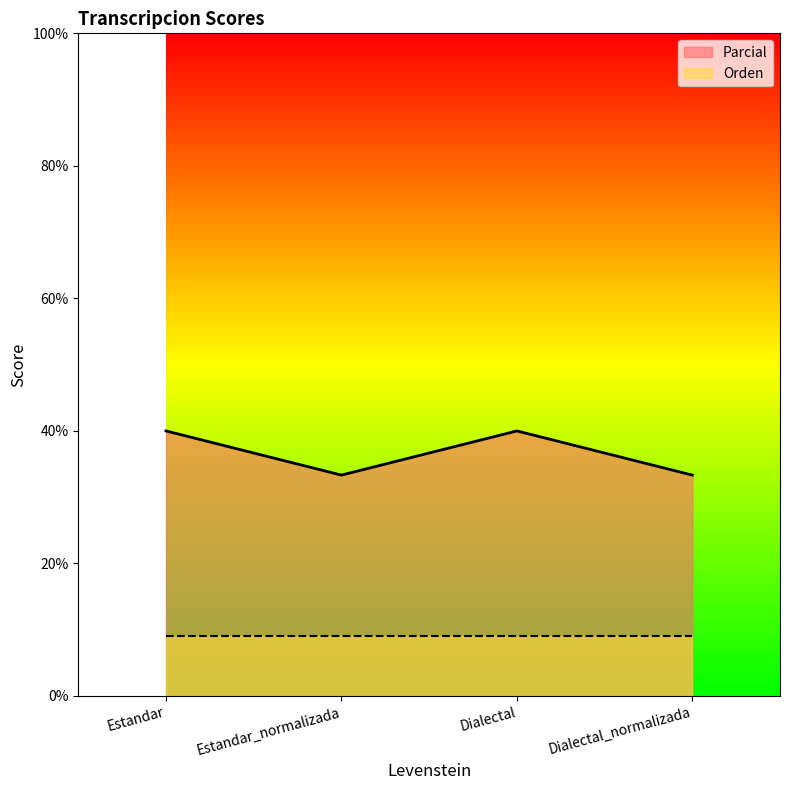

What is the label of the 1st point from the right?

Dialectal_normalizada